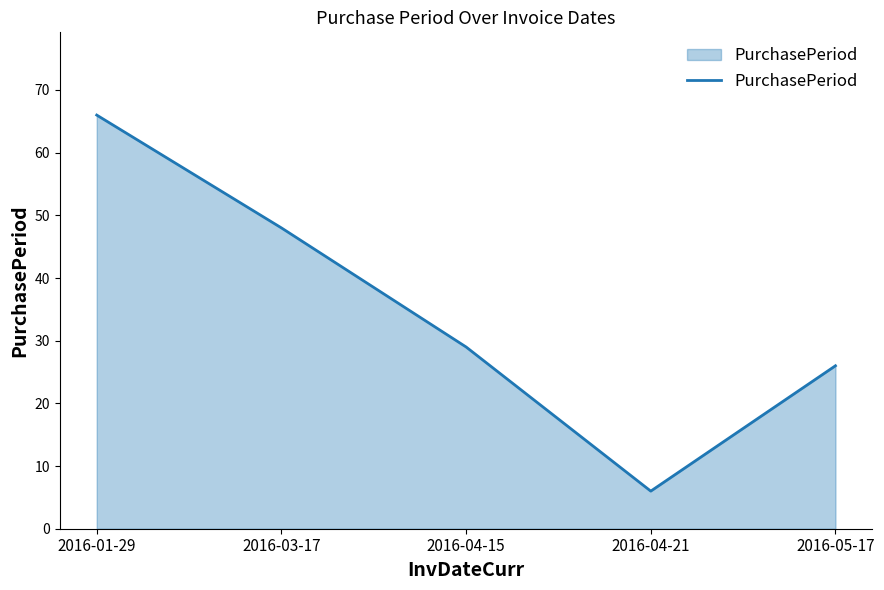

How many values are below 29?

2